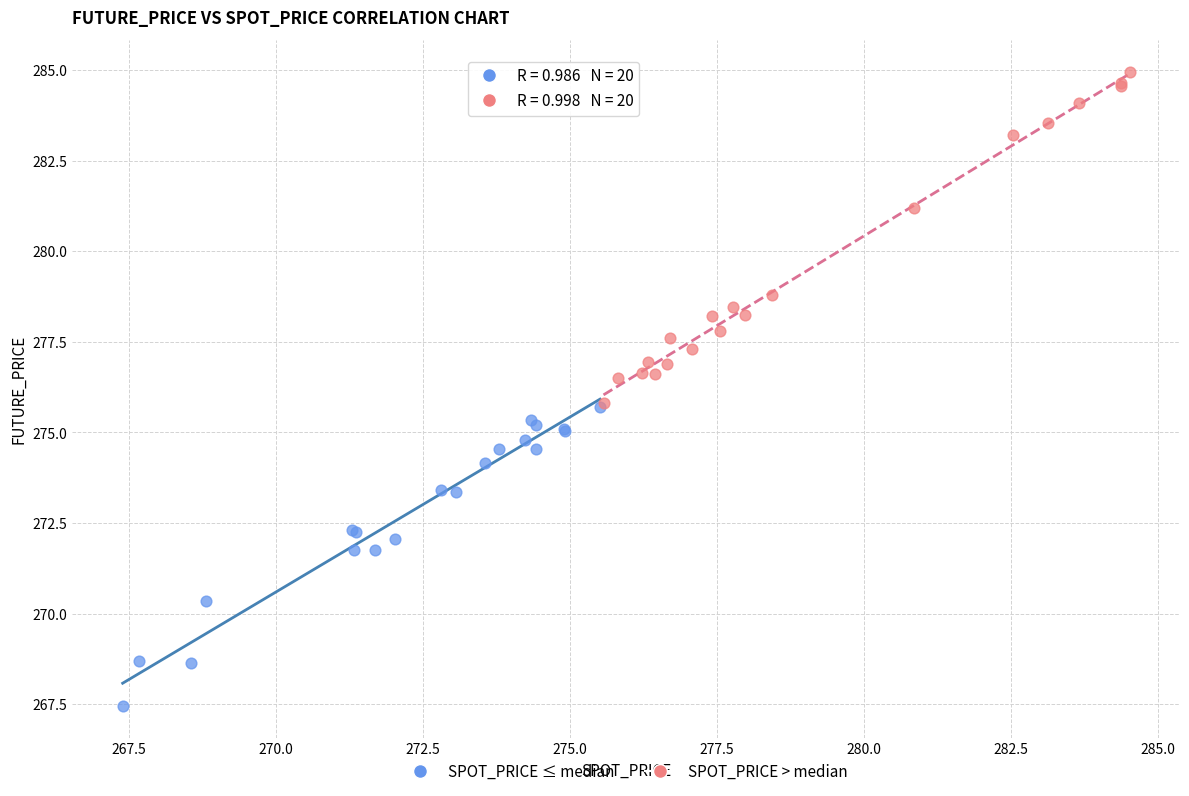

Which series reaches the maximum Y coordinate?

SPOT_PRICE > median